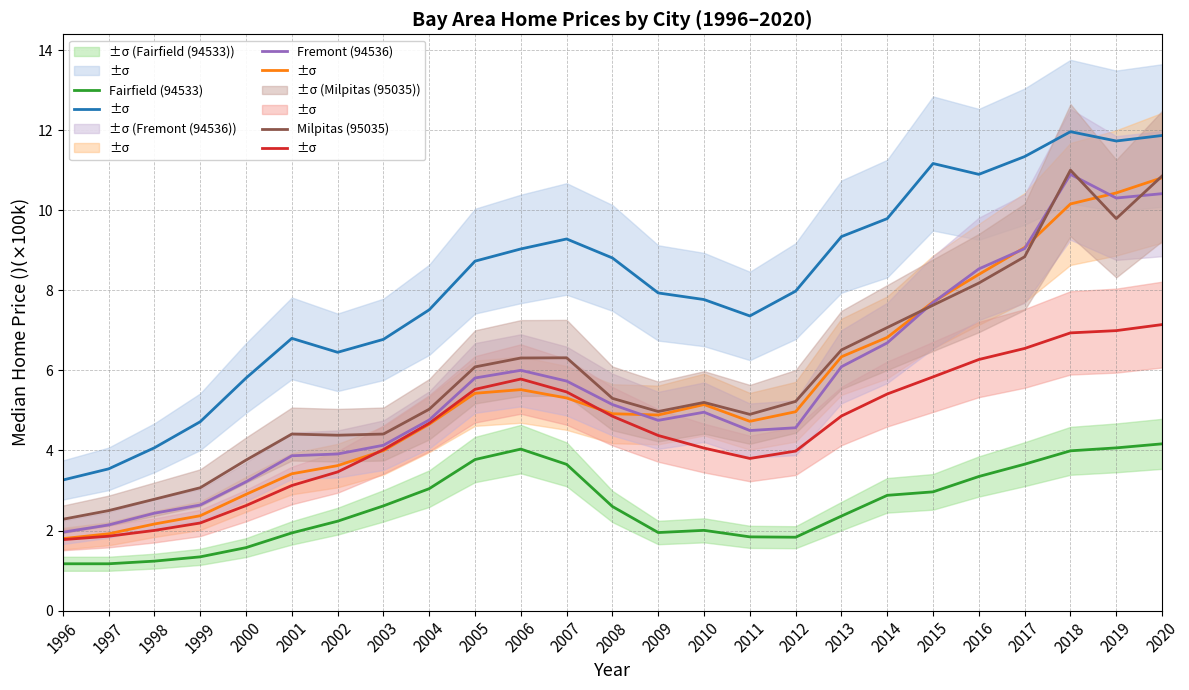

At which category does Milpitas (95035) reach its first local valley?

2002